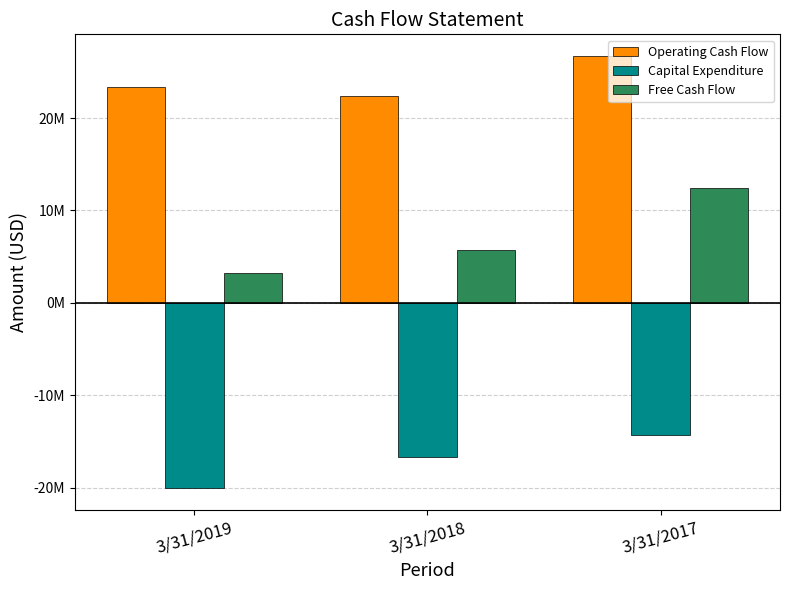

Which series has the largest total across all categories?

Operating Cash Flow